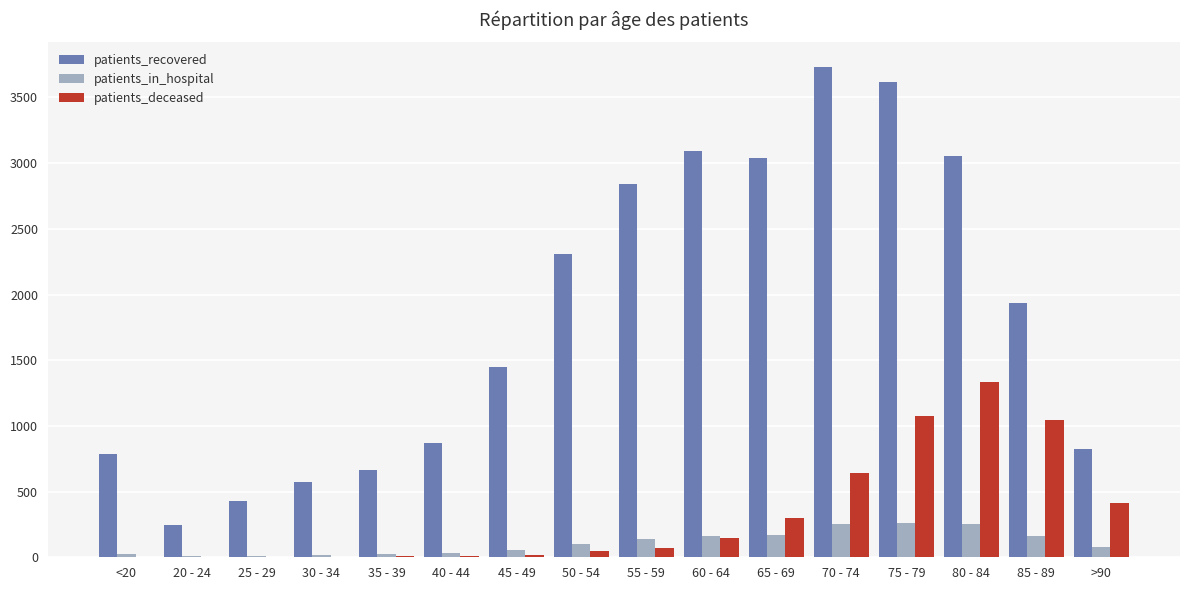

The value of patients_deceased at >90 is 535. True or false?

False